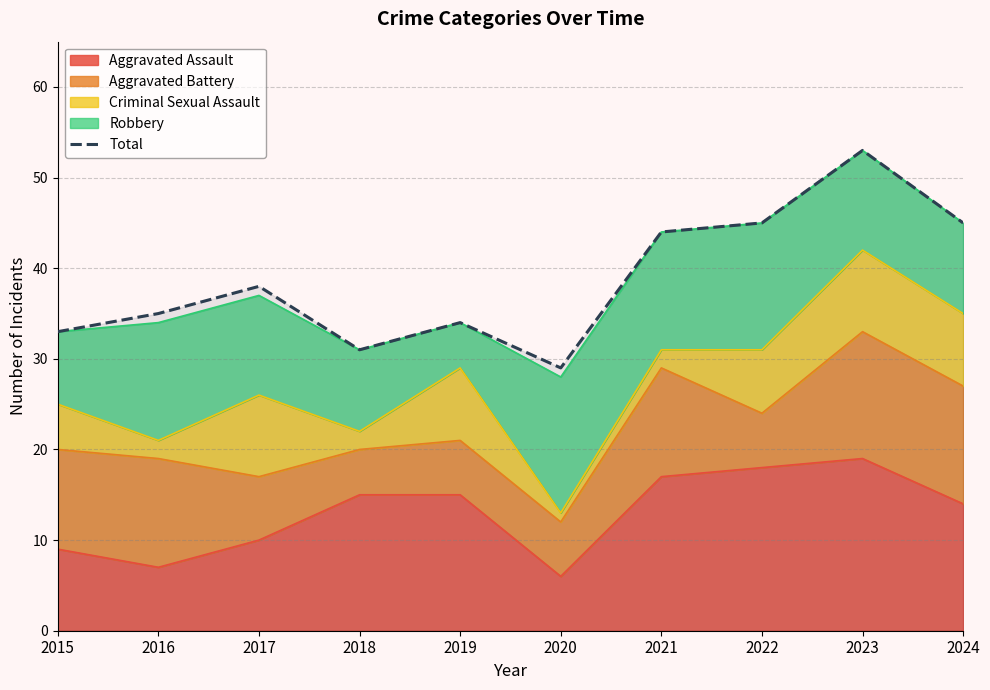

How many interior local valleys (lower than both neighbors) does the data have?

2